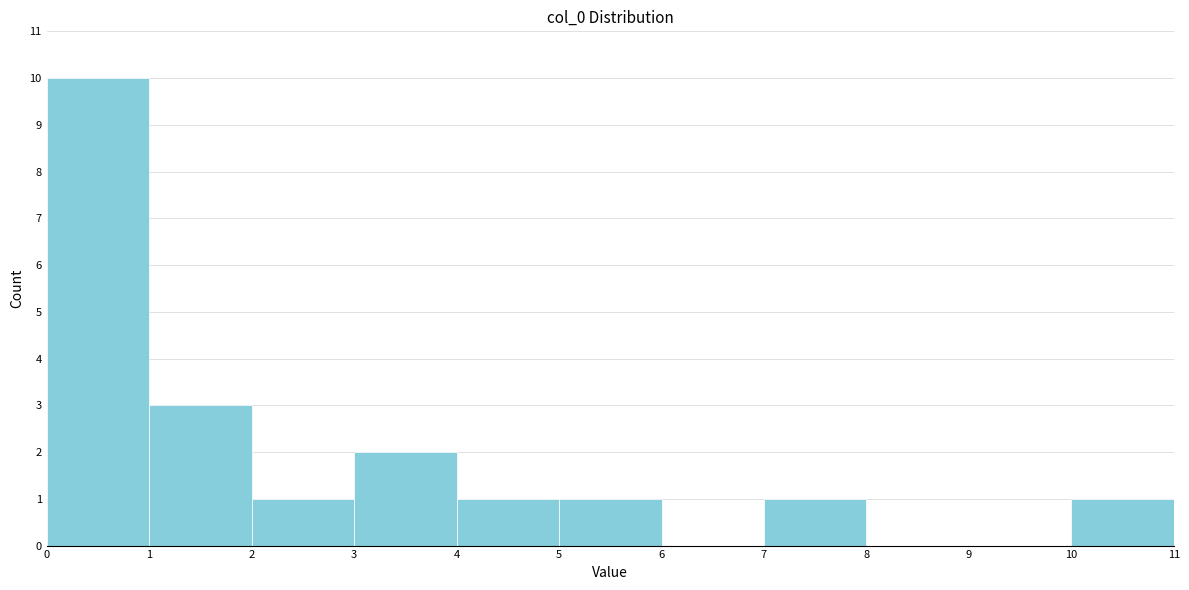

Over which range of the x-axis is the bar tallest?

0 to 1